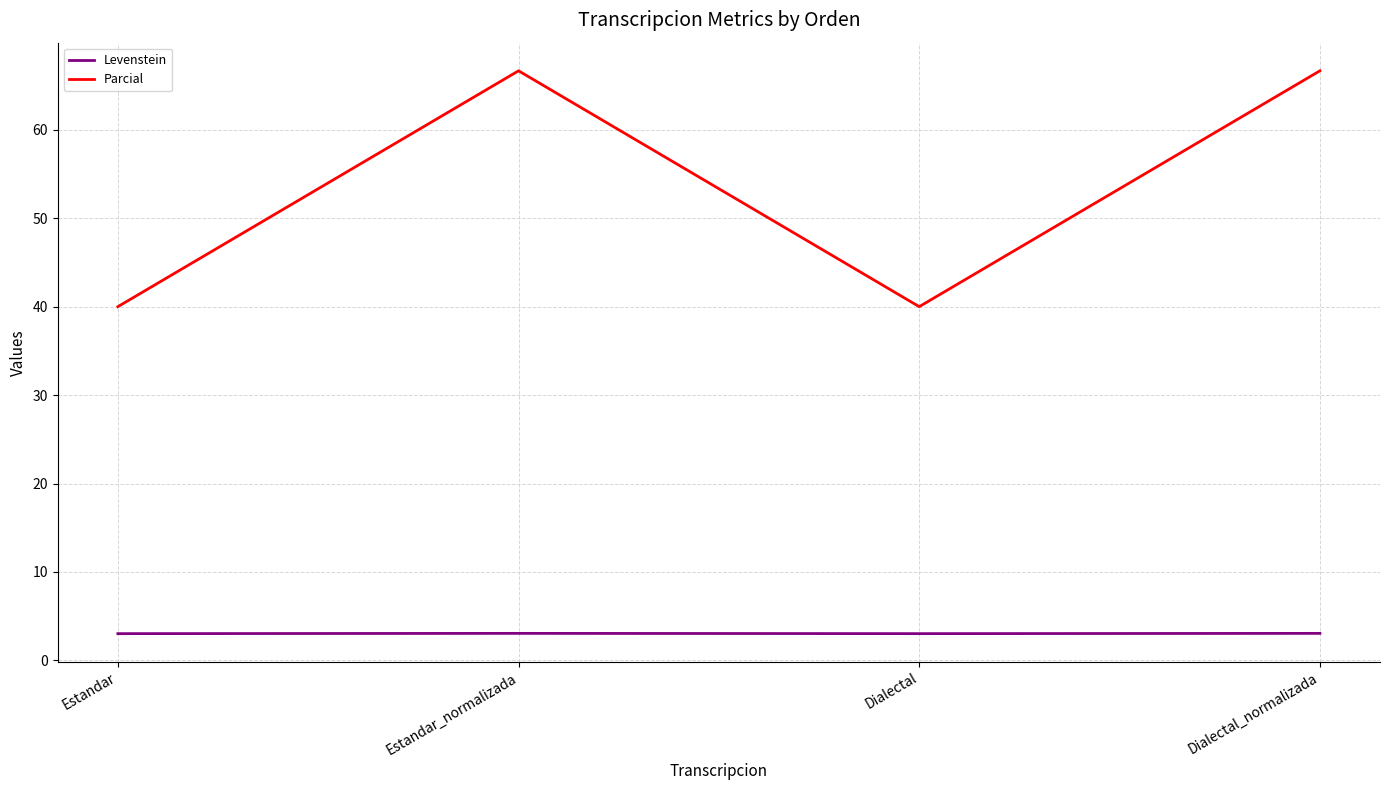

Where does the Parcial series first go above 66?

Estandar_normalizada